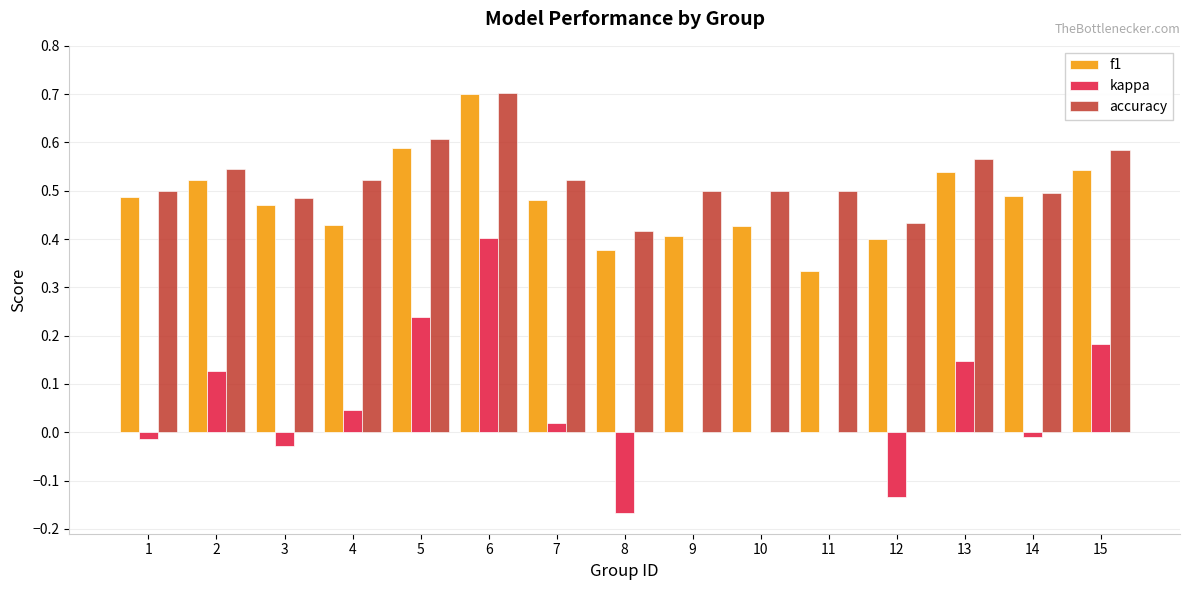

Is it true that f1 equals 0.5 at 13?

True